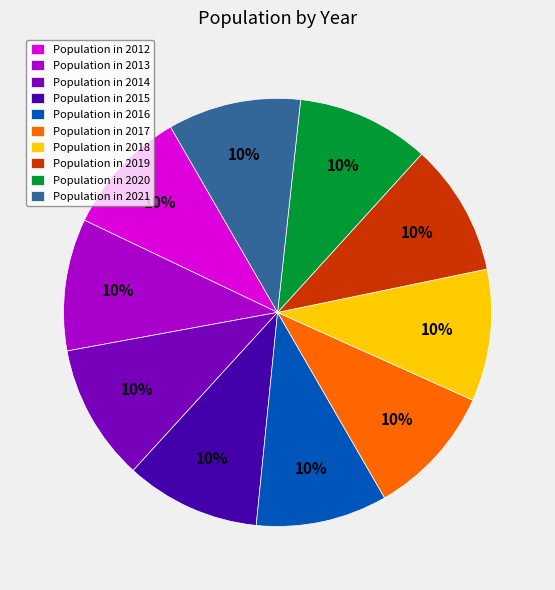

Do Population in 2016 and Population in 2015 together represent more than half of the pie?

No